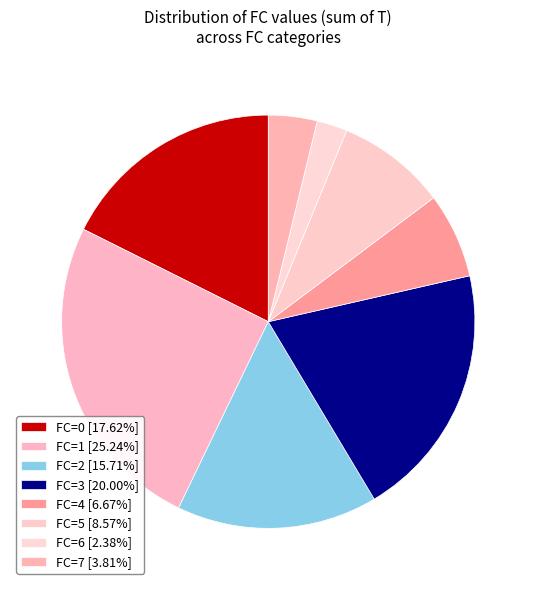

How many slices are in this pie chart?

8